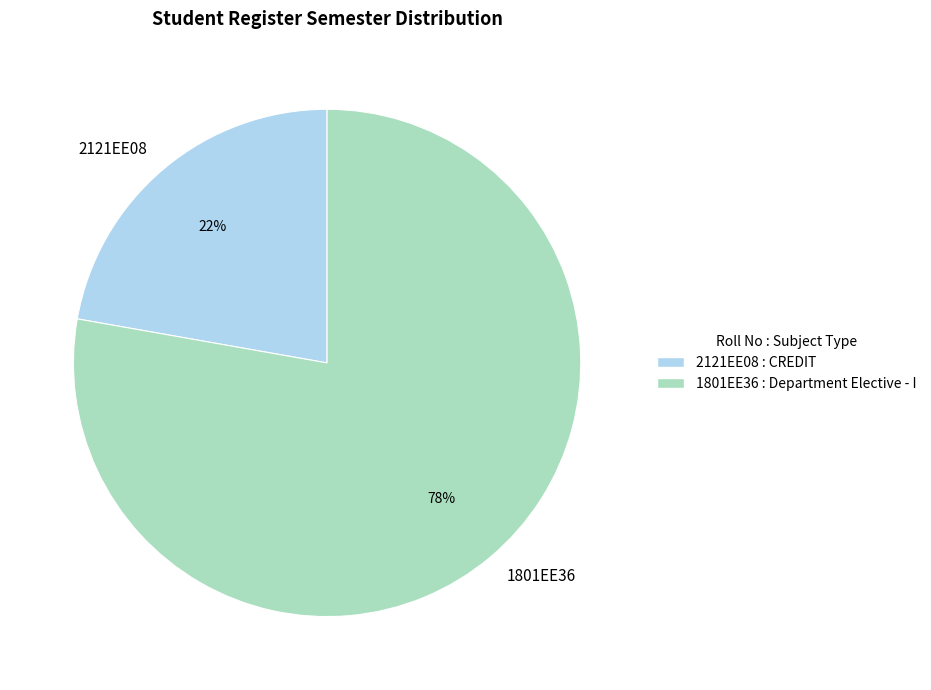

To the nearest percent, what is the difference between the largest and smallest slice percentages?

56%